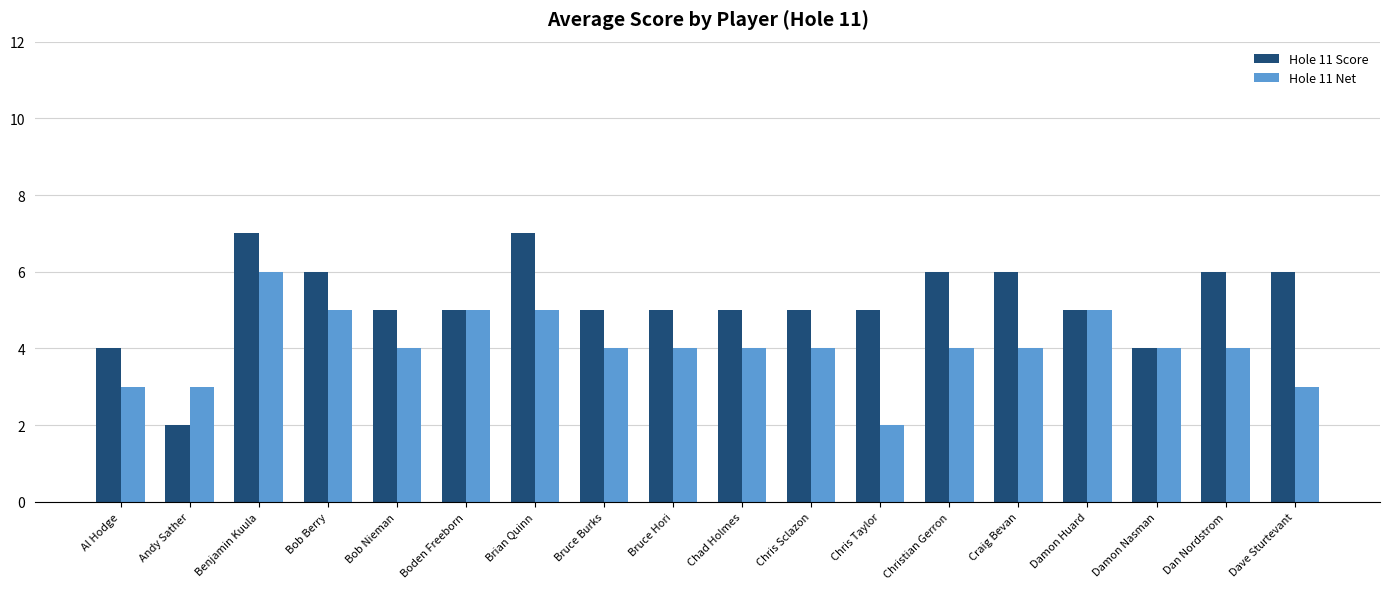

At which label does Hole 11 Score reach its minimum?

Andy Sather